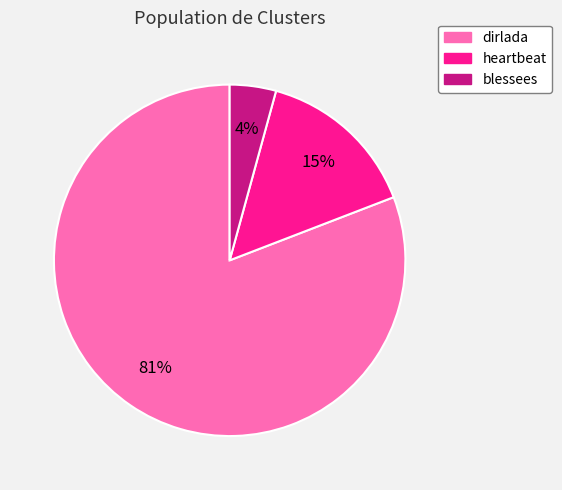

How many slices are in this pie chart?

3